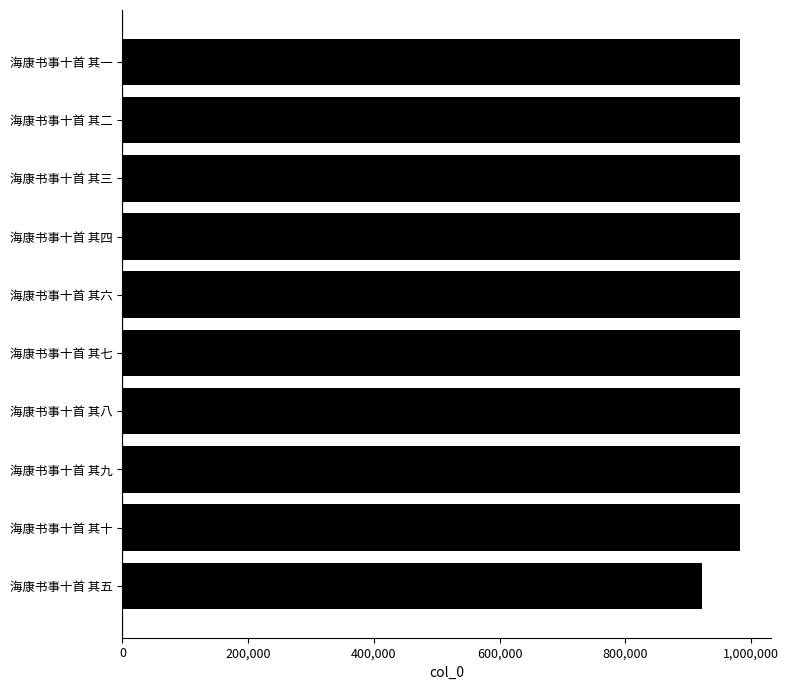

What is the average value?

976680